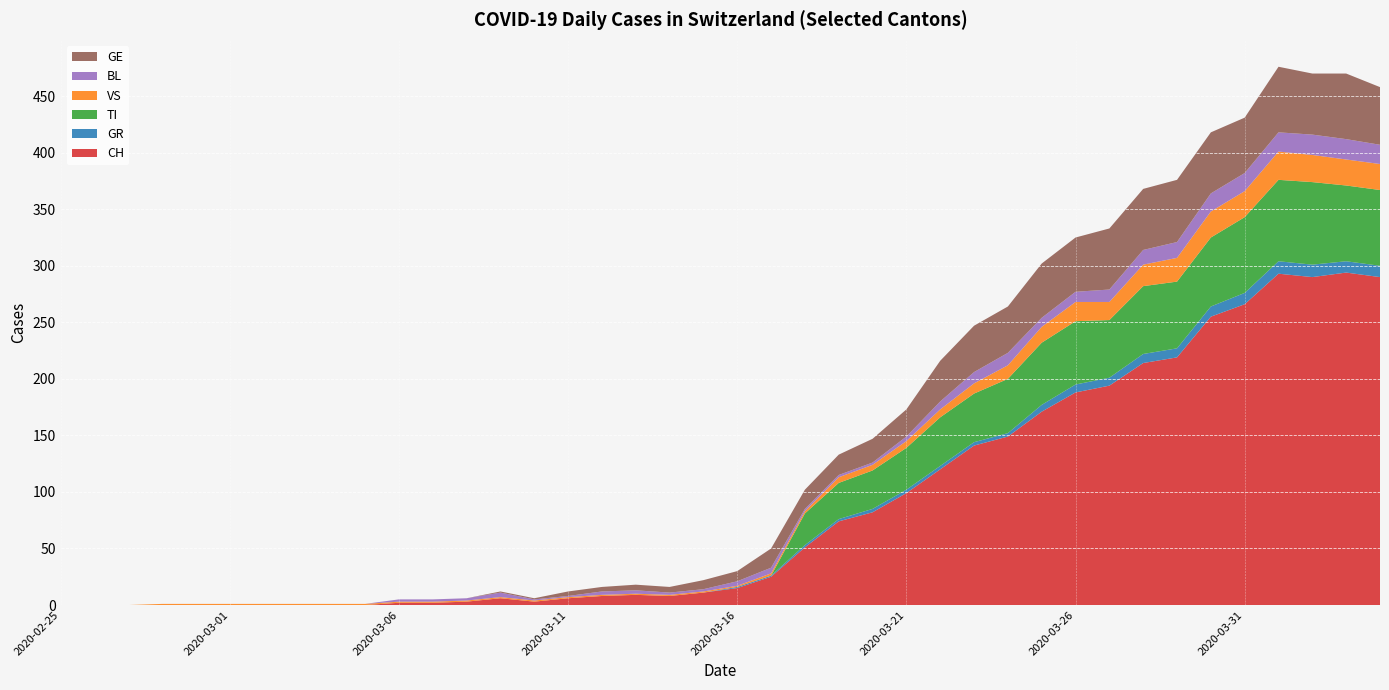

Reading left to right, what are all the values shown in this chart?

CH: 0	0	0	0	0	0	0	0	0	0	2	2	3	6	3	6	8	9	8	11	15	25	51	74	82	99	120	141	149	171	188	194	214	219	255	266	293	290	294	290
GR: 0	0	0	0	0	0	0	0	0	0	0	0	0	0	0	0	0	0	0	0	1	1	2	2	3	3	3	3	3	6	7	7	8	8	9	10	11	11	10	10
TI: 0	0	0	0	0	0	0	0	0	0	0	0	0	0	0	0	0	0	0	0	0	0	28	32	34	37	43	43	48	55	56	51	60	59	61	67	72	73	67	67
VS: 0	0	0	1	1	1	1	1	1	1	1	1	1	1	1	1	1	1	1	1	1	2	2	5	5	6	7	9	12	14	17	16	19	21	23	23	25	24	23	23
BL: 0	0	0	0	0	0	0	0	0	0	2	2	2	4	1	1	3	3	2	2	4	5	2	2	2	4	7	10	11	8	9	11	13	14	16	16	17	18	18	17
GE: 0	0	0	0	0	0	0	0	0	0	0	0	0	1	1	4	4	5	5	8	9	17	17	18	21	24	36	41	41	48	48	54	54	55	54	49	58	54	58	51